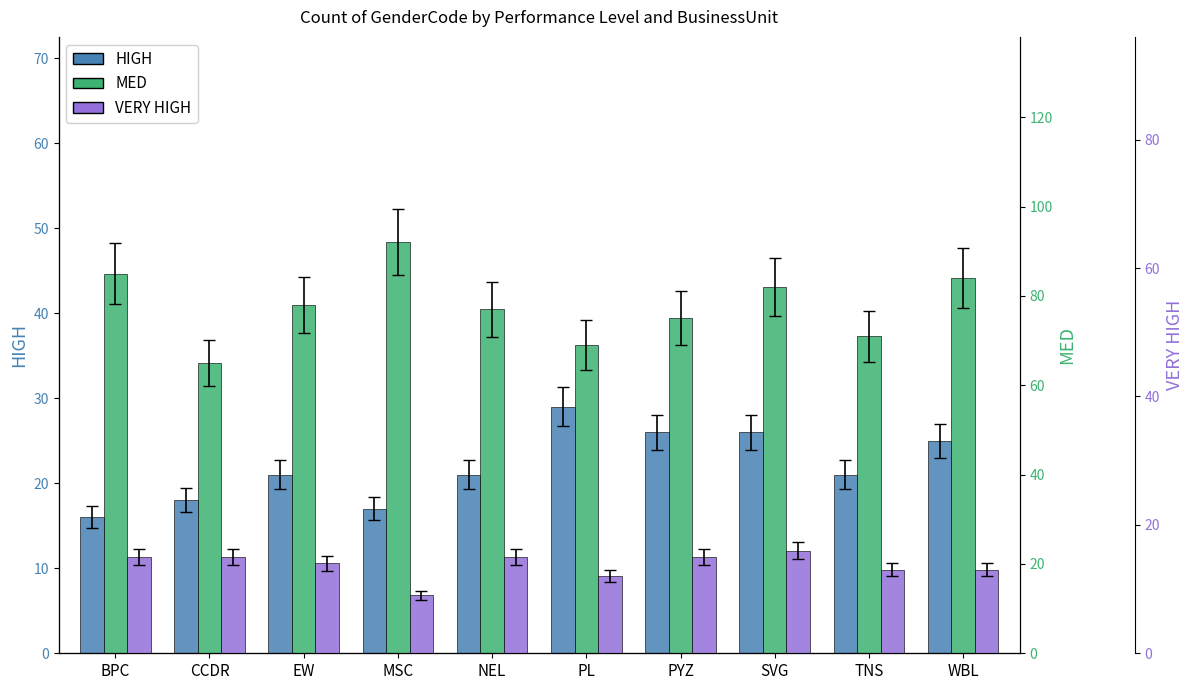

Reading left to right, transcribe all the data shown in this chart.

HIGH: 16	18	21	17	21	29	26	26	21	25
MED: 85	65	78	92	77	69	75	82	71	84
VERY HIGH: 15	15	14	9	15	12	15	16	13	13